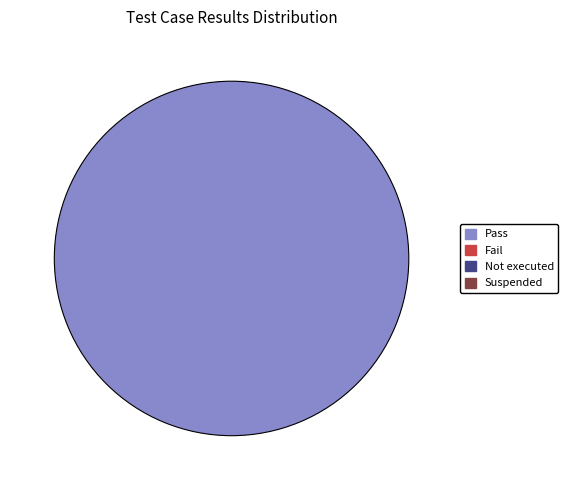

How many slices are in this pie chart?

1